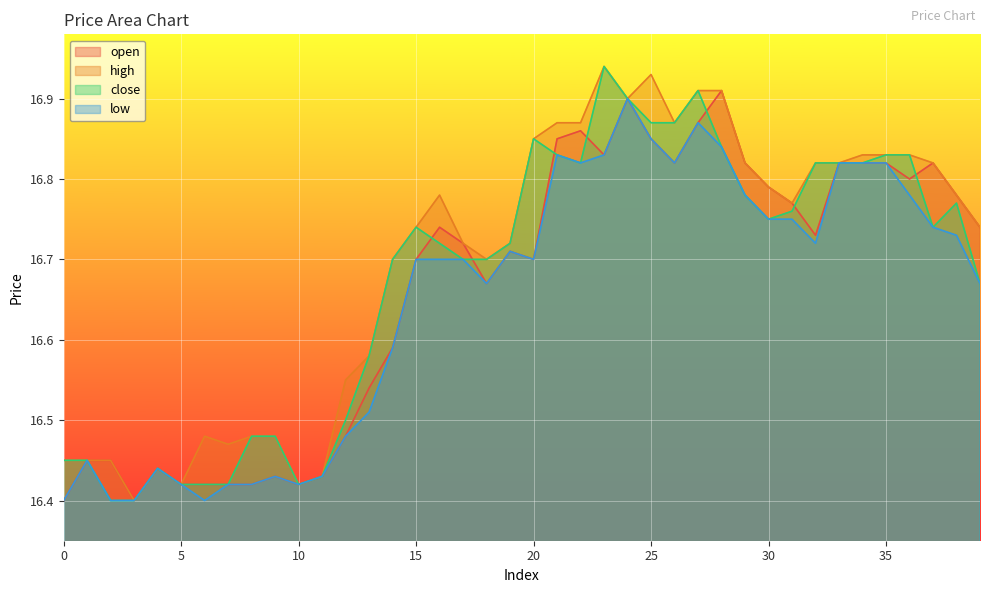

Which series has the widest spread of values?

high